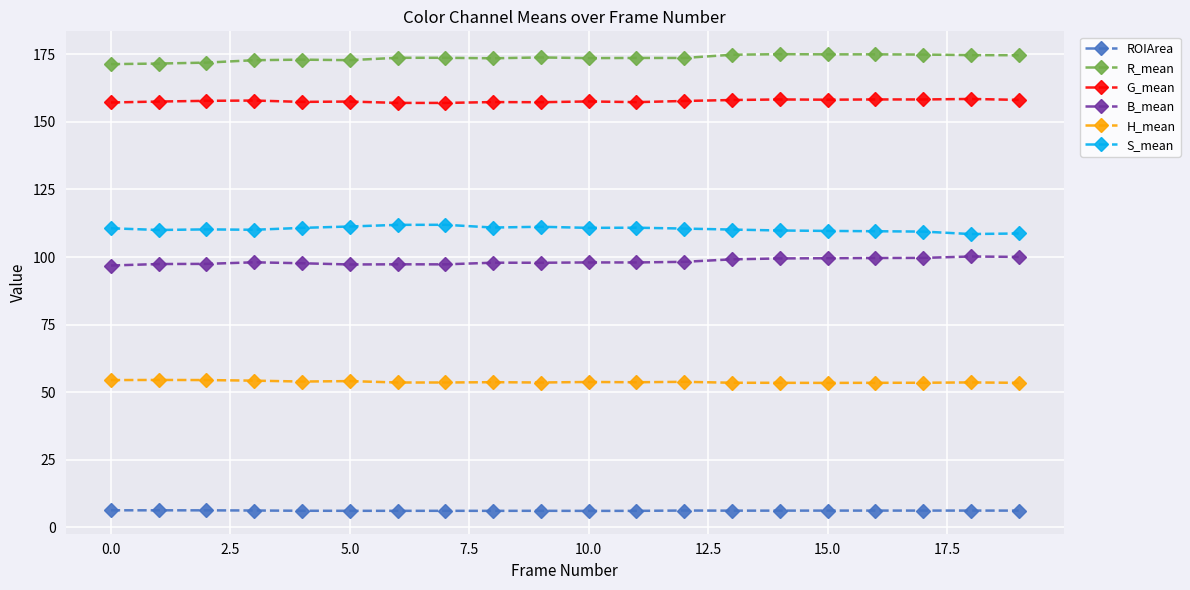

What is the value of the H_mean point at the 12th from the left?

53.6